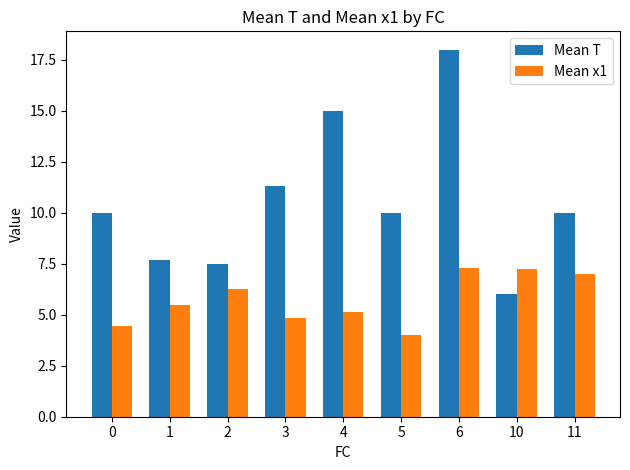

Which series has the largest range (max minus min)?

Mean T